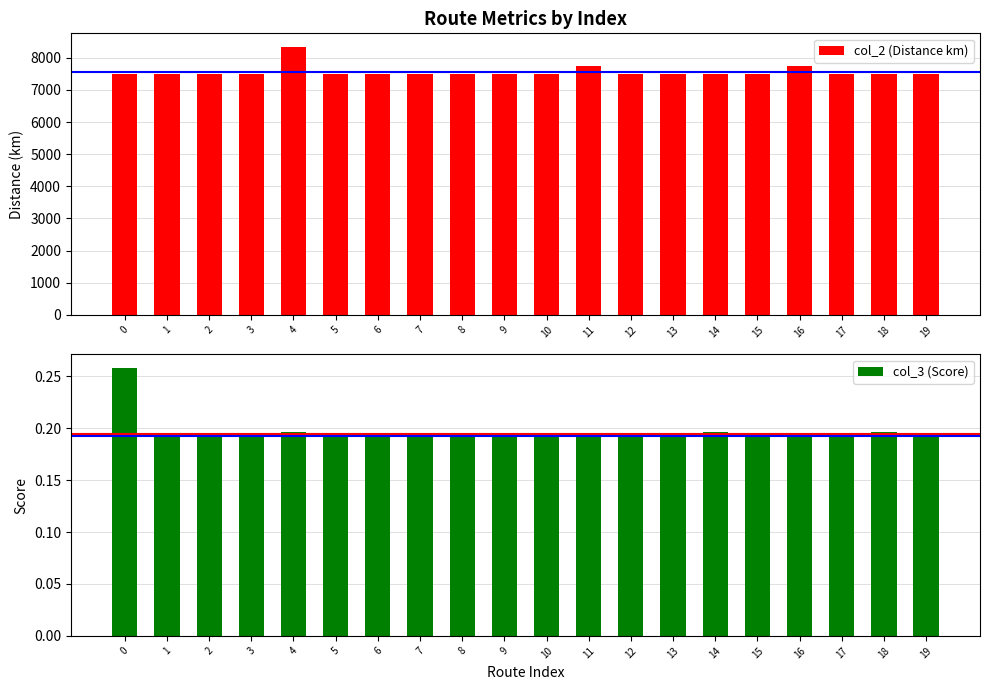

Which series has the widest spread of values?

col_2 (Distance km)